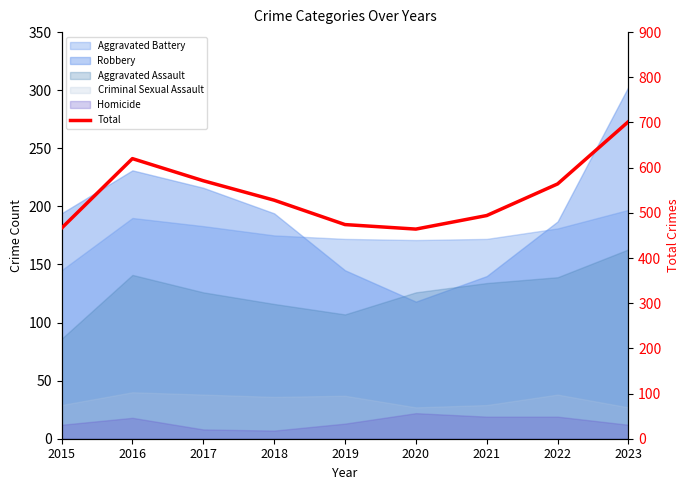

At which label does the data first exceed 528?

2016